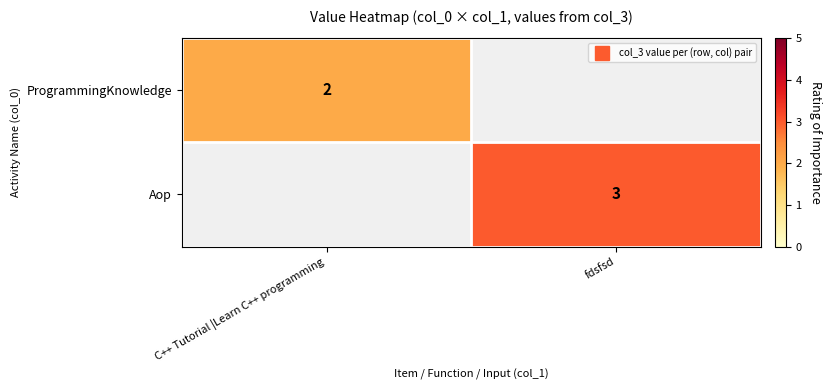

How many values in ProgrammingKnowledge are above zero?

1